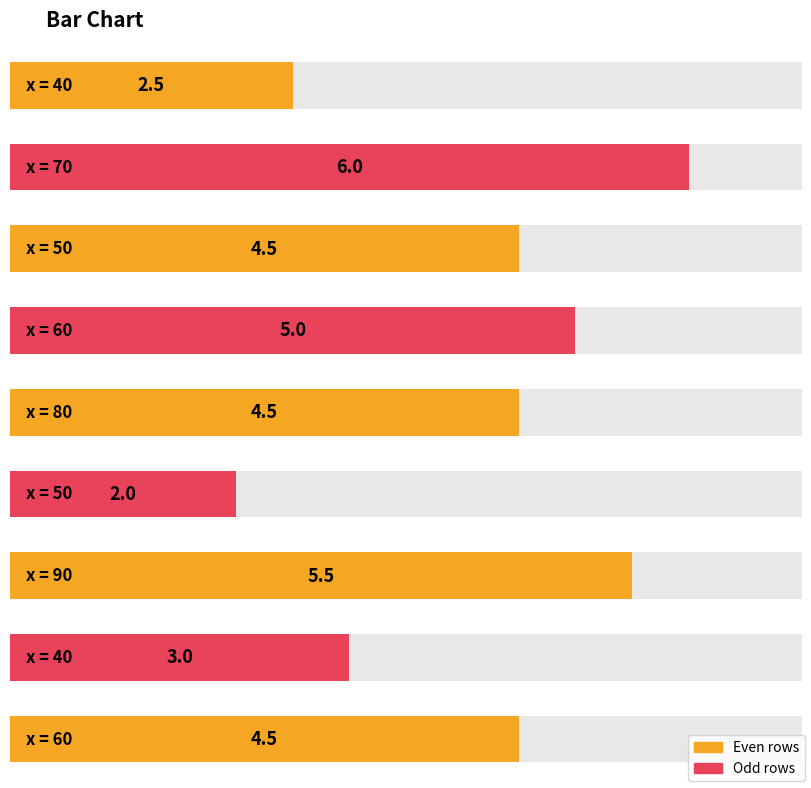

What is the label of the 3rd bar from the right?

90